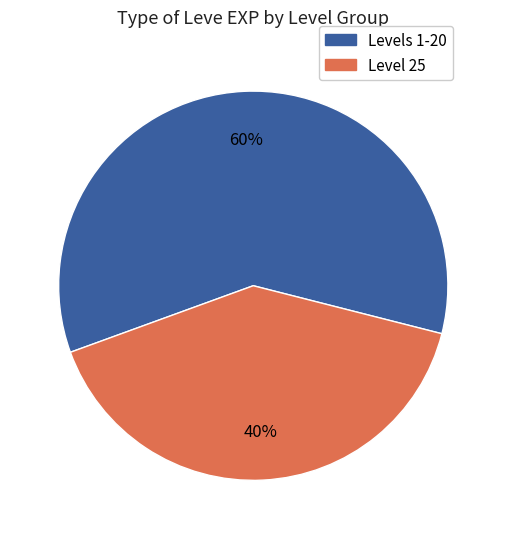

What is the ratio of the value at Levels 1-20 to the value at Level 25?

1.5